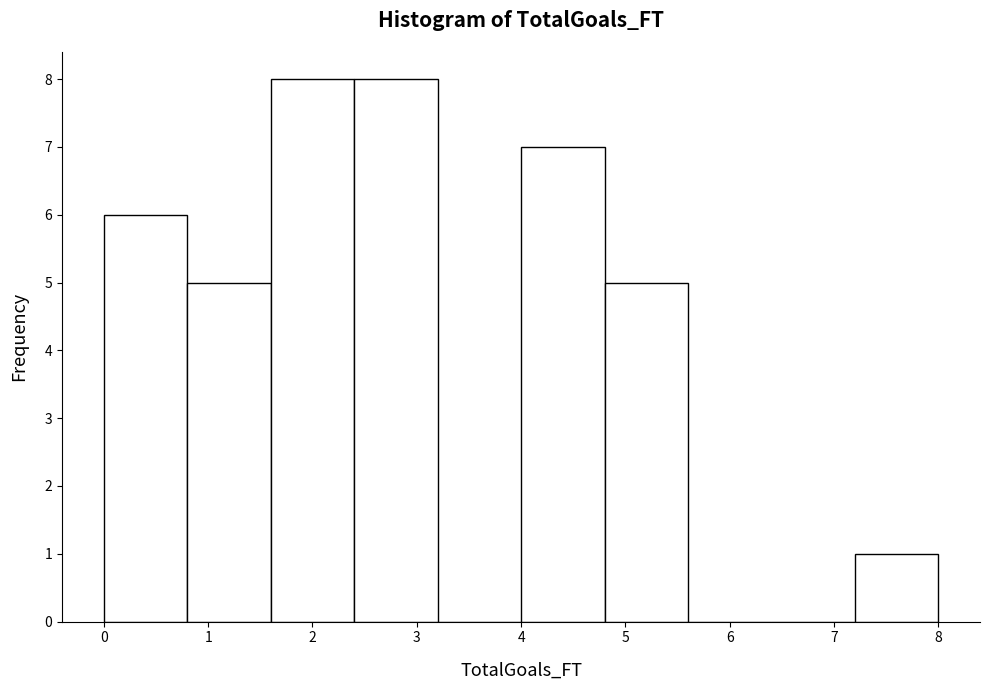

What is the height of the bar covering 4.8 to 5.6 on the x-axis? The values are not printed on the chart, so give them approximately, as read against the axis.

5